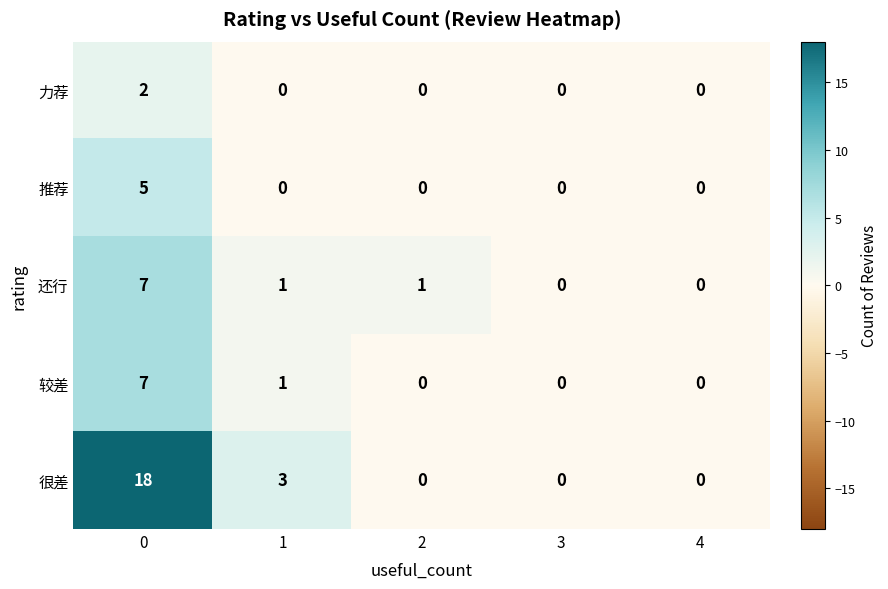

What is the difference between the 很差 values at 0 and 3?

18